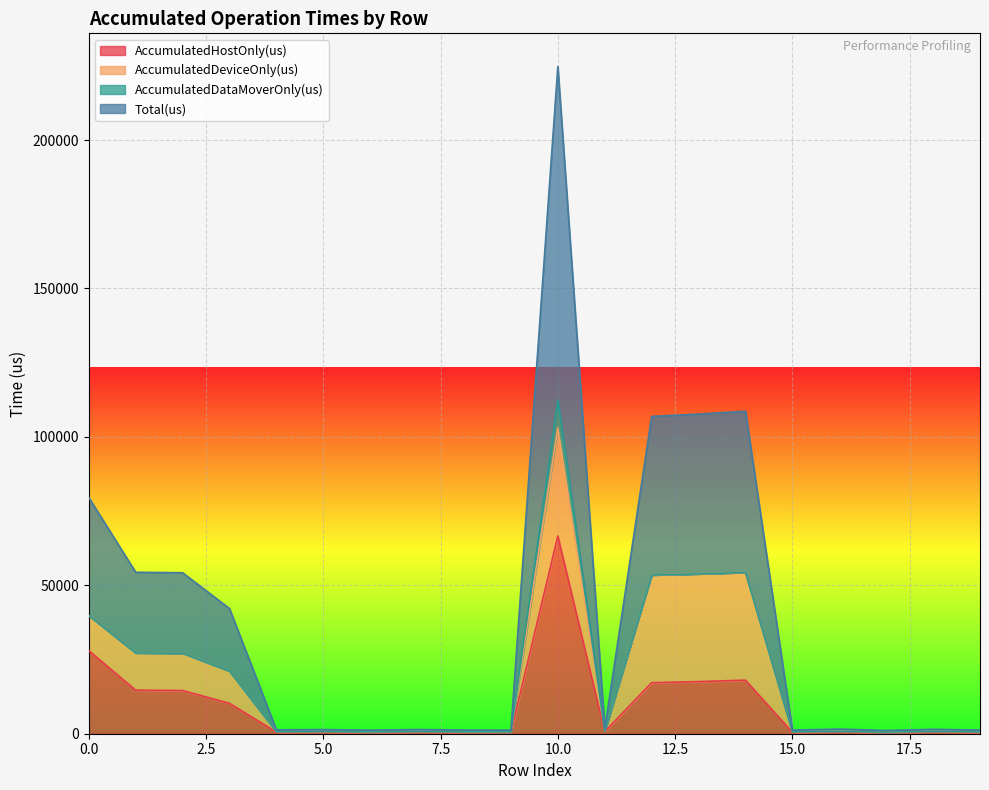

What is the highest value of the AccumulatedHostOnly(us) series?

66609.2